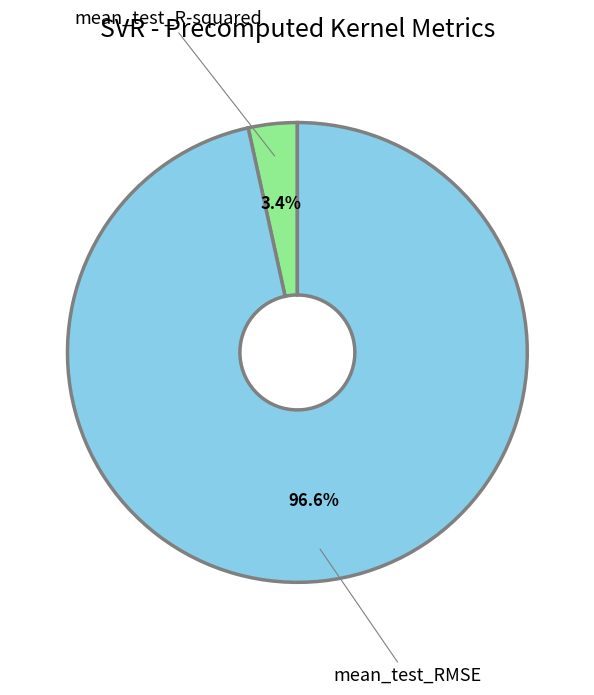

Count the number of slices in the pie.

2